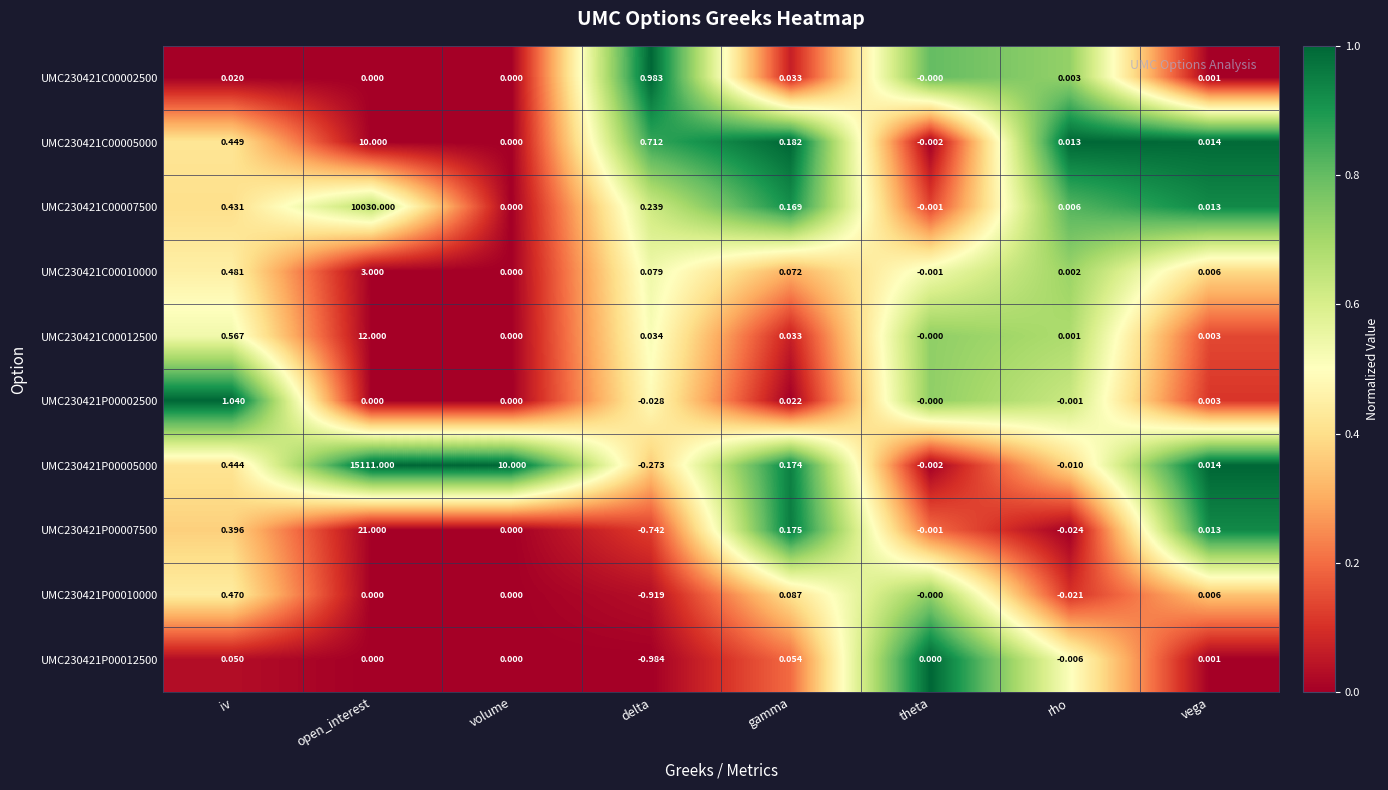

At which label does UMC230421C00010000 reach its peak?

open_interest